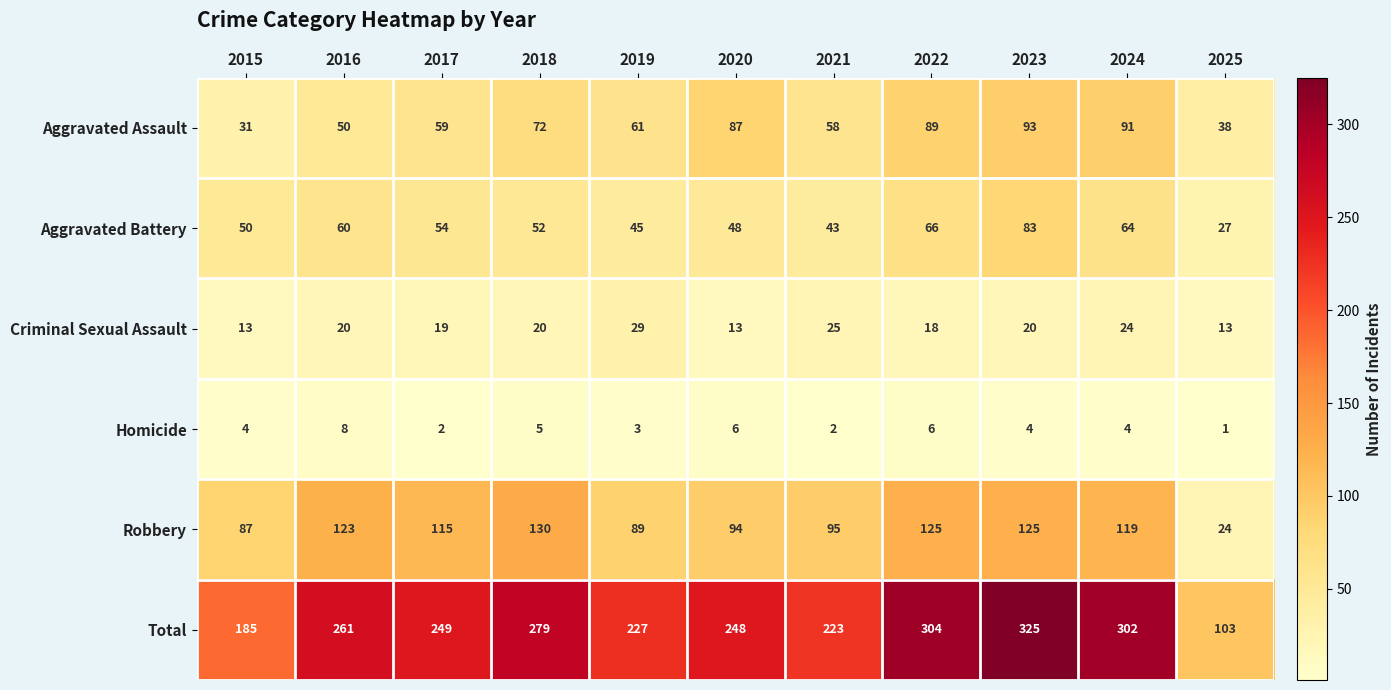

What is the maximum value shown in the chart?

325